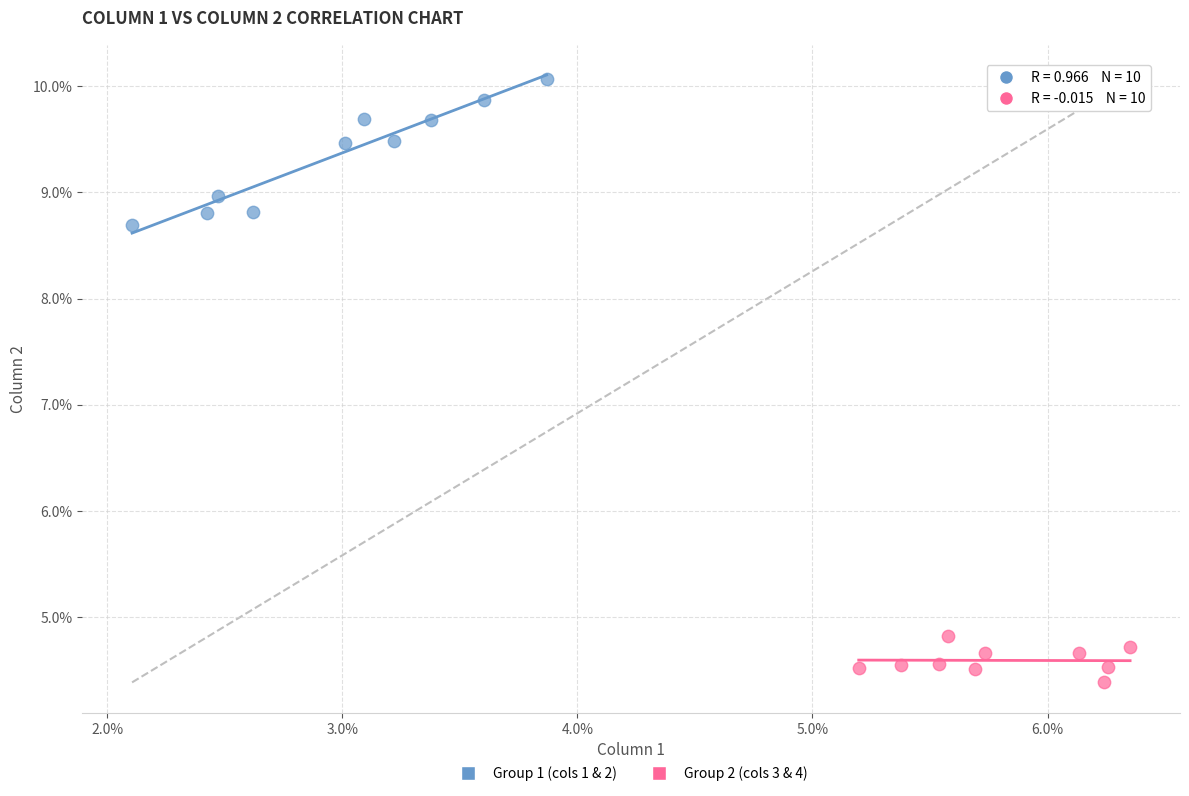

What are all the series names shown in the legend?

Group 1 (cols 1 & 2), Group 2 (cols 3 & 4)